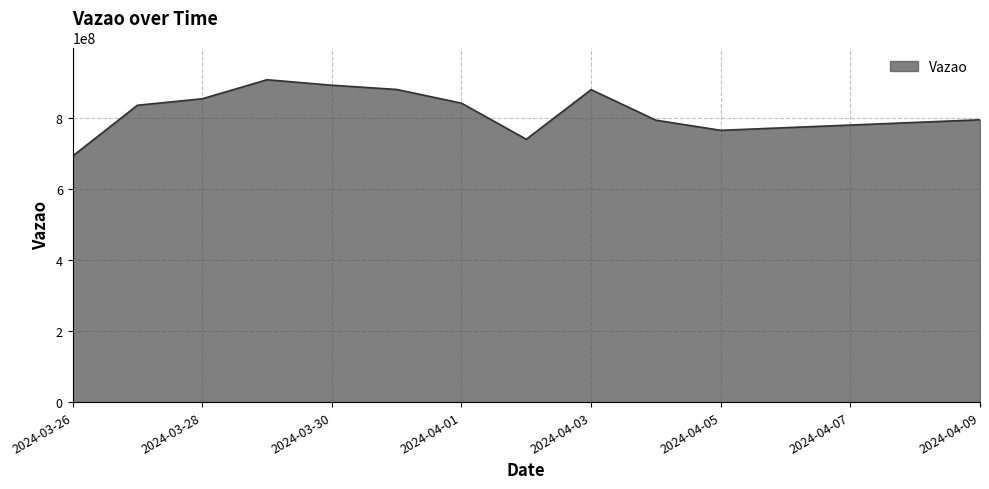

What is the minimum value shown in the chart?

693597580